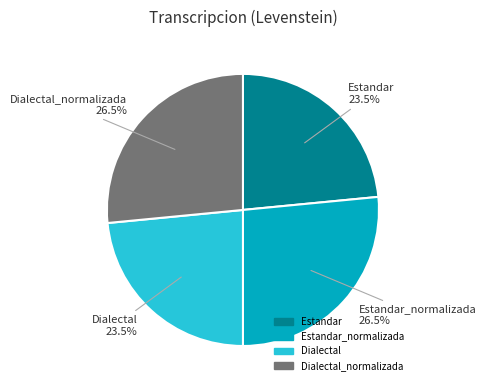

Is it true that Estandar_normalizada is 15% of the pie?

False